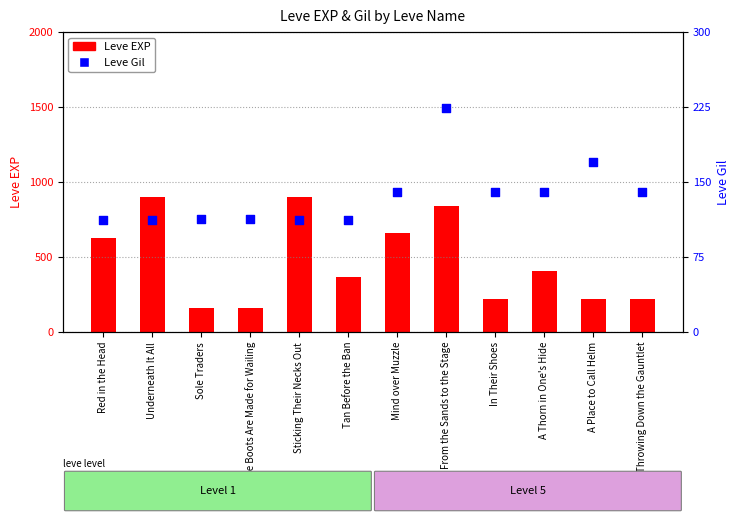

At which category is the sum across all series the highest?

From the Sands to the Stage